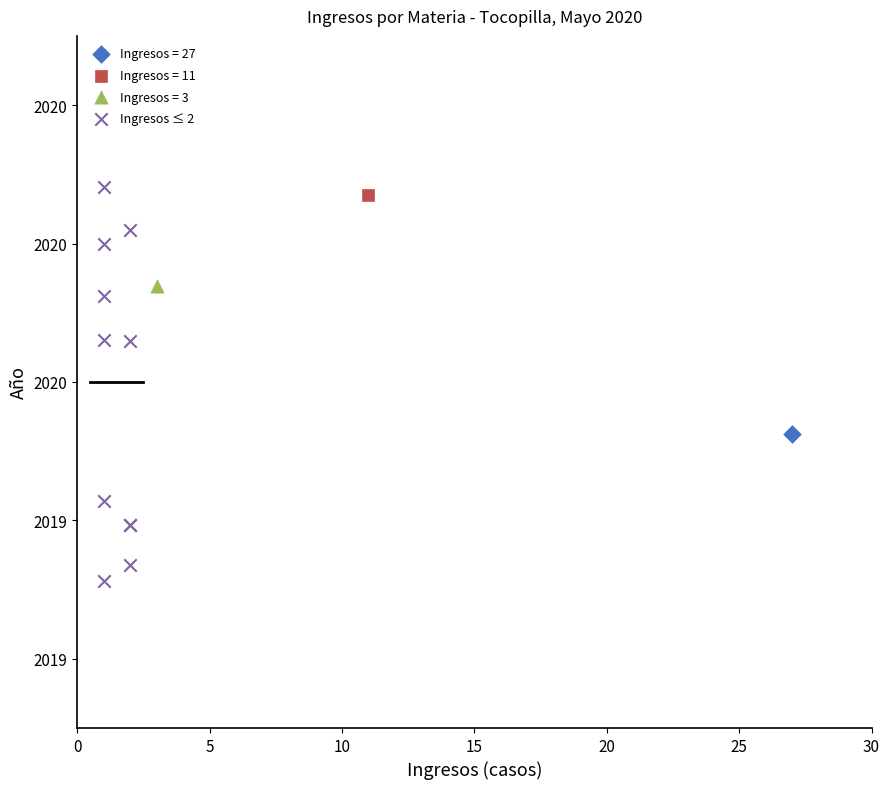

What are all the series names shown in the legend?

Ingresos = 27, Ingresos = 11, Ingresos = 3, Ingresos ≤ 2